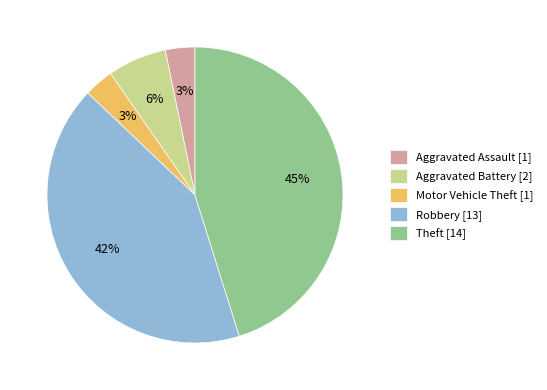

Is there a majority slice in this chart?

No